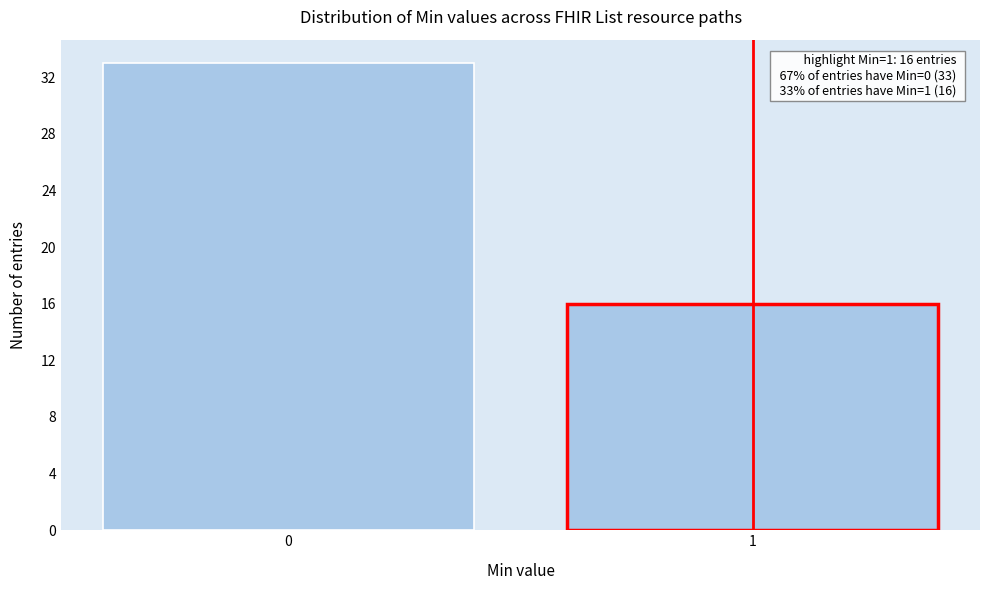

Reading left to right, extract all data points from this chart.

0=33	1=16